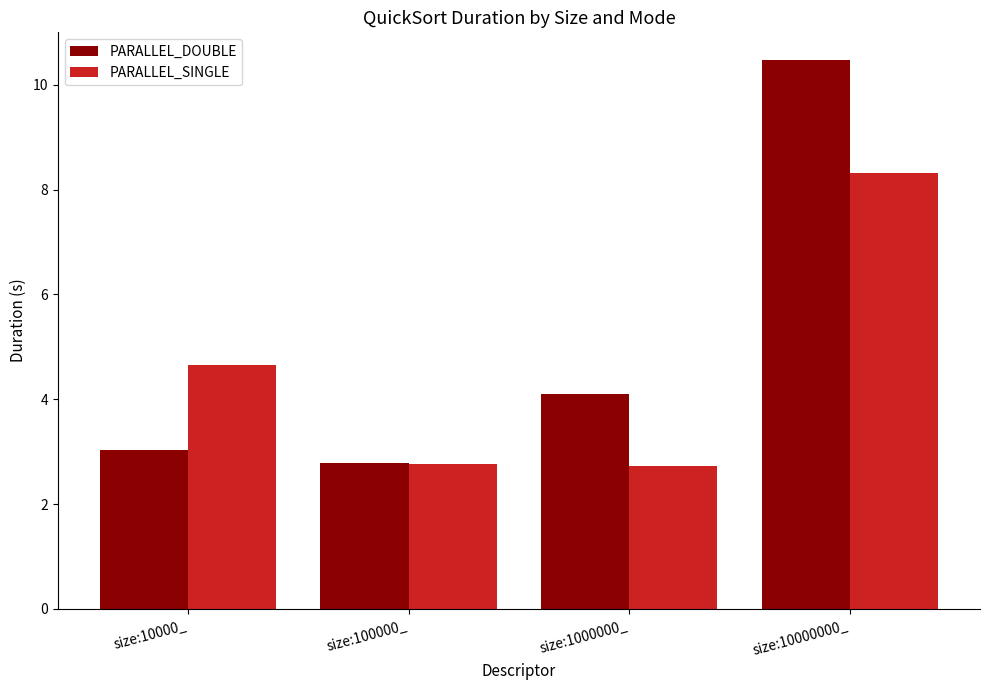

At which label does PARALLEL_DOUBLE reach its peak?

size:10000000_